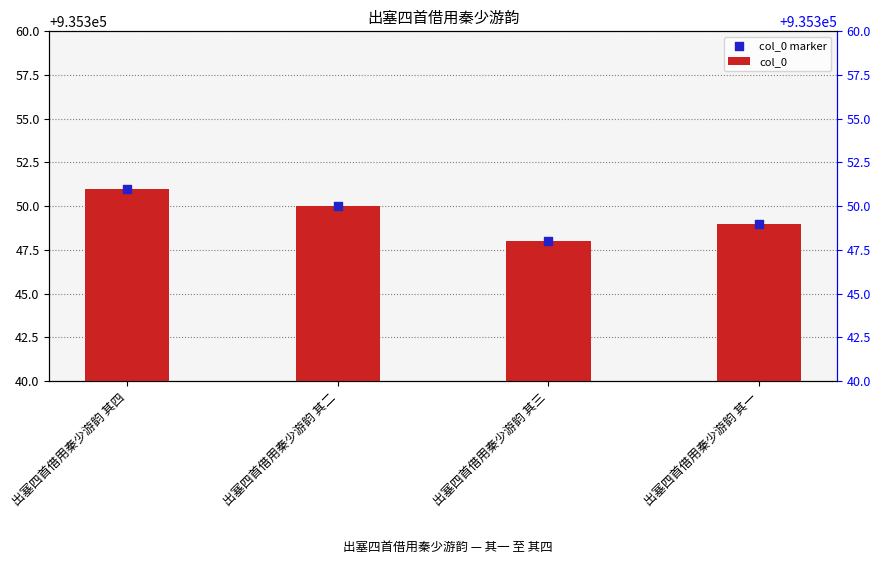

At which category is the sum across all series the highest?

出塞四首借用秦少游韵 其四